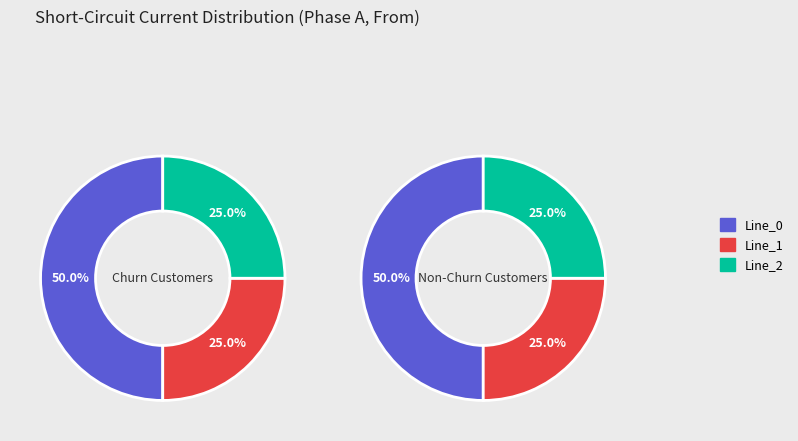

Combined, what portion of the pie is Line_2 and Line_1?

50.0%